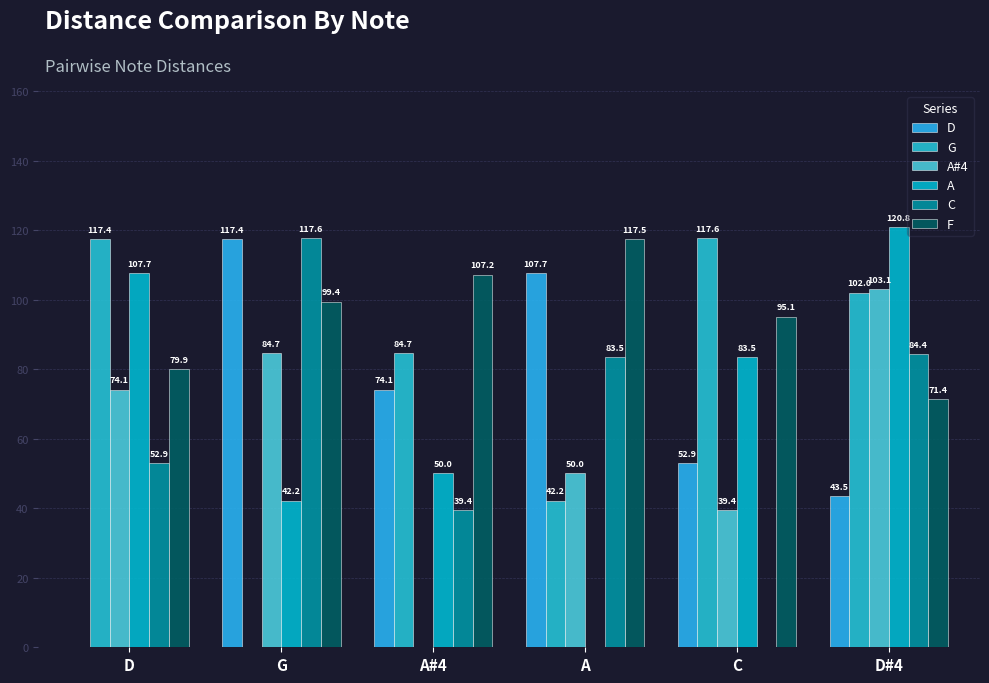

At D, list the series in order from largest to smallest.

G, A, F, A#4, C, D